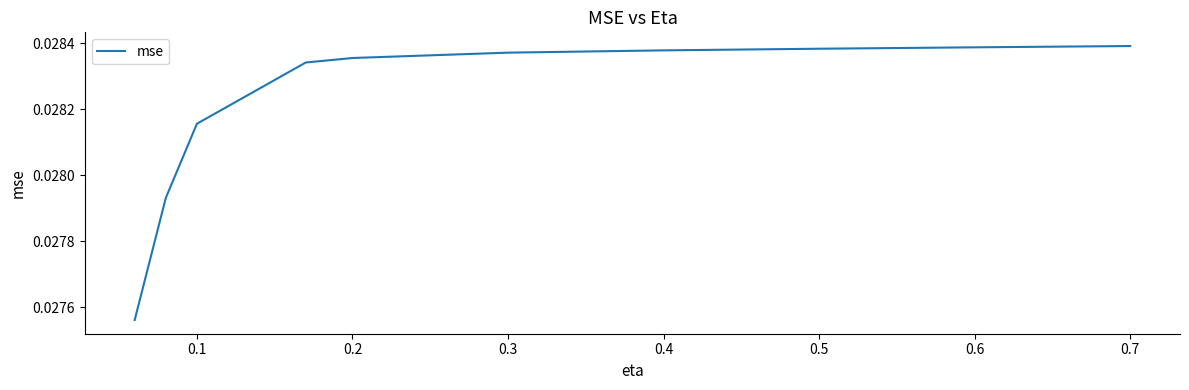

How many categories are shown in the chart?

10